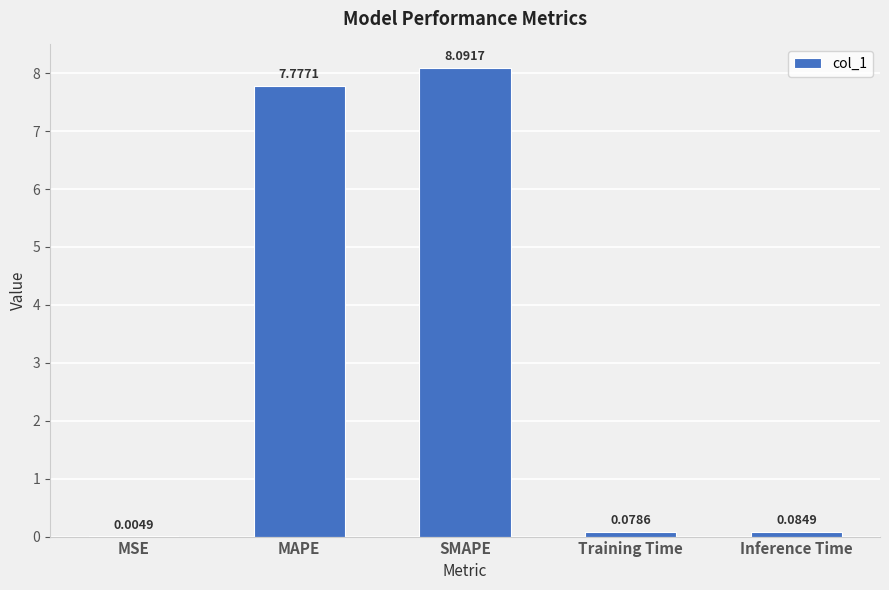

Which has a higher value, MSE or Inference Time?

Inference Time